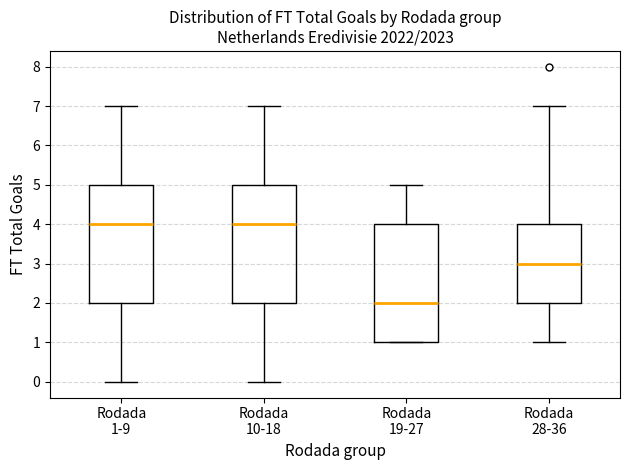

Reading left to right, transcribe this box plot: for each box, give where its median line is, the range the box spans, and where its two whiskers end, as read against the y-axis. The values are not printed on the chart, so give them approximately, as read against the axis.

Rodada 1-9: median 4, box 2 to 5, whiskers 0 to 7
Rodada 10-18: median 4, box 2 to 5, whiskers 0 to 7
Rodada 19-27: median 2, box 1 to 4, whiskers 1 to 5
Rodada 28-36: median 3, box 2 to 4, whiskers 1 to 7